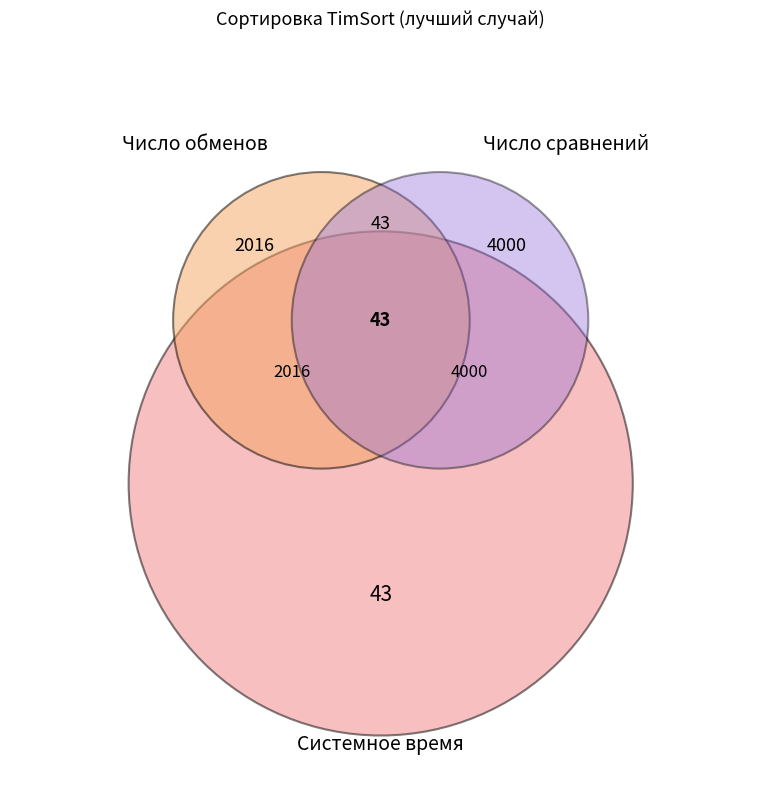

How many segments does this pie chart have?

3